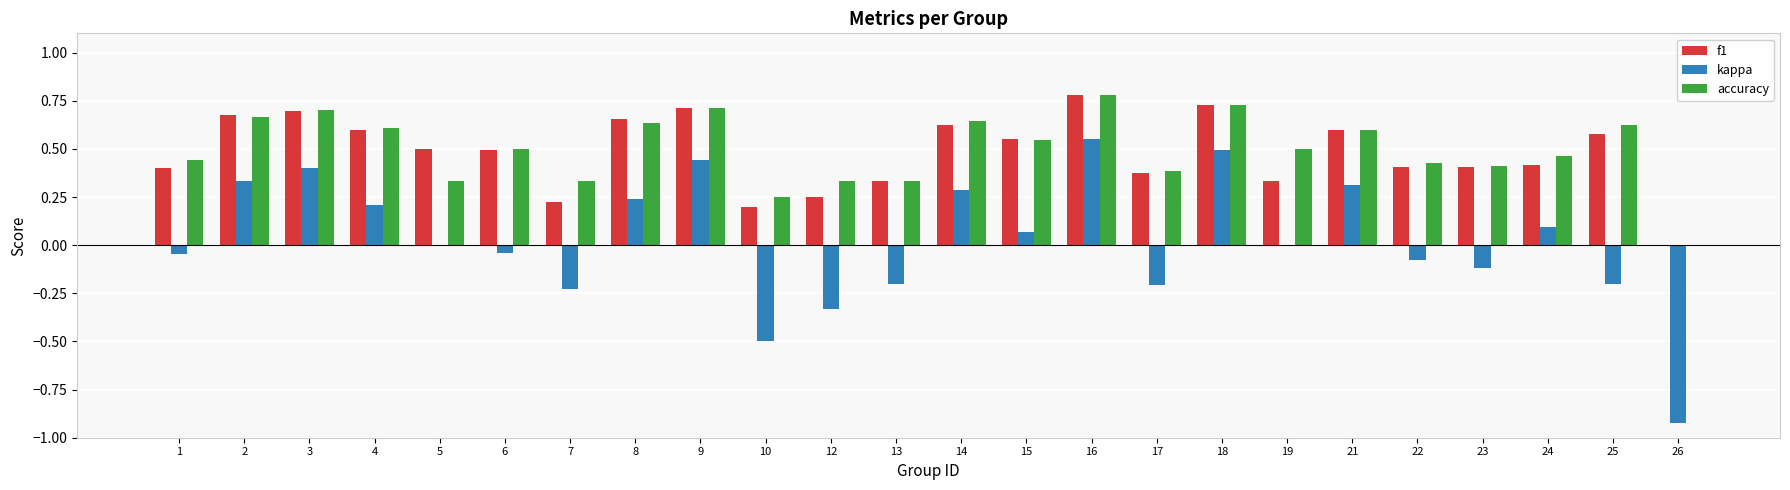

At which category is the sum across all series the highest?

16